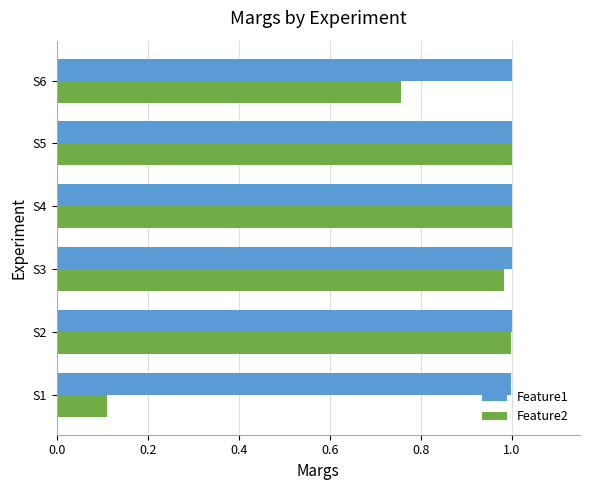

List the series in order of their overall mean, highest first.

Feature1, Feature2